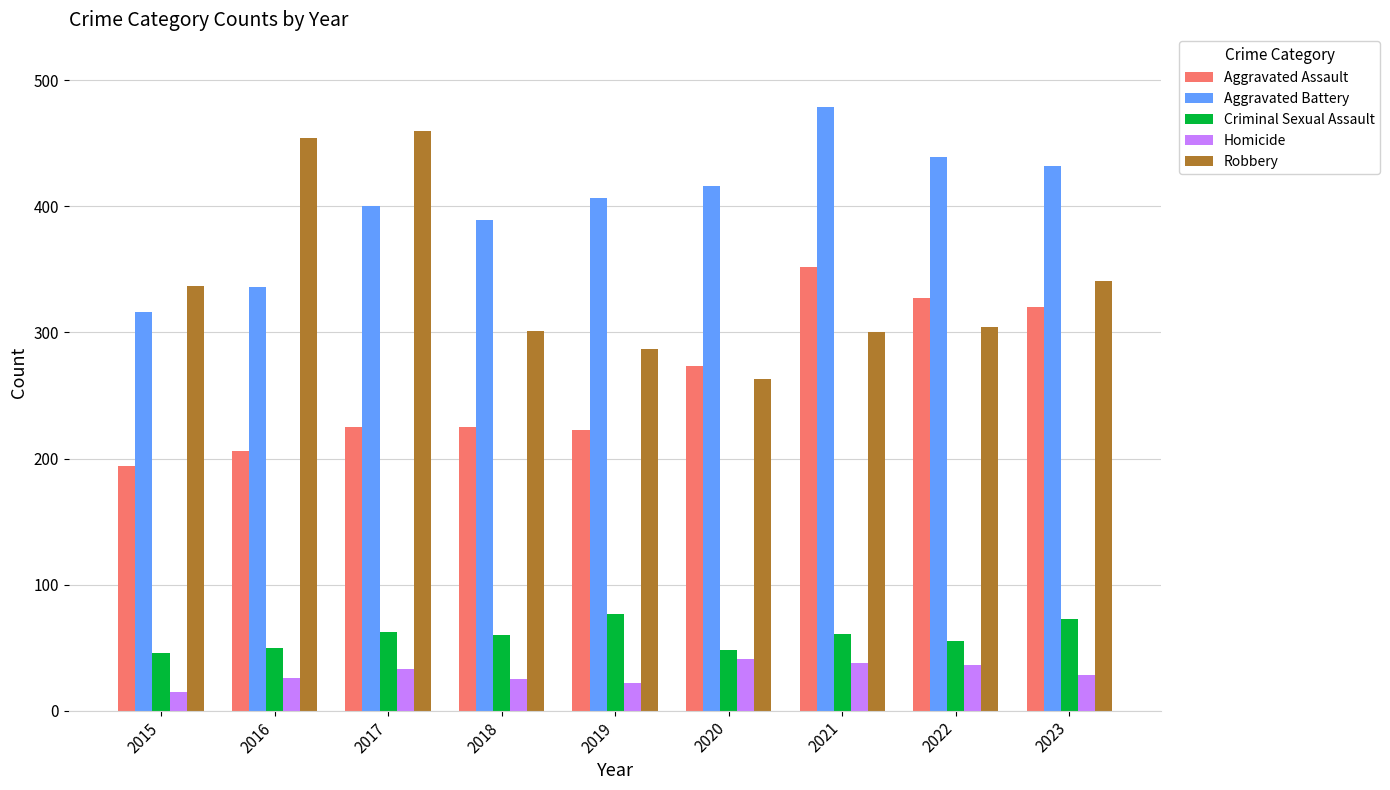

Is the value of Aggravated Assault at 2016 greater than the value of Homicide at 2018?

Yes